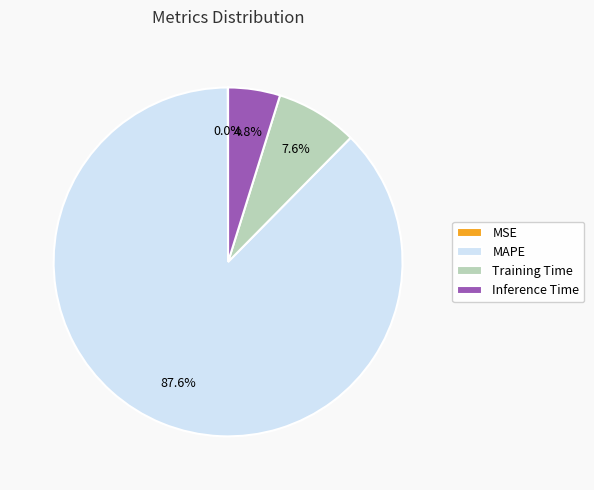

Which slice represents more than half of the pie?

MAPE